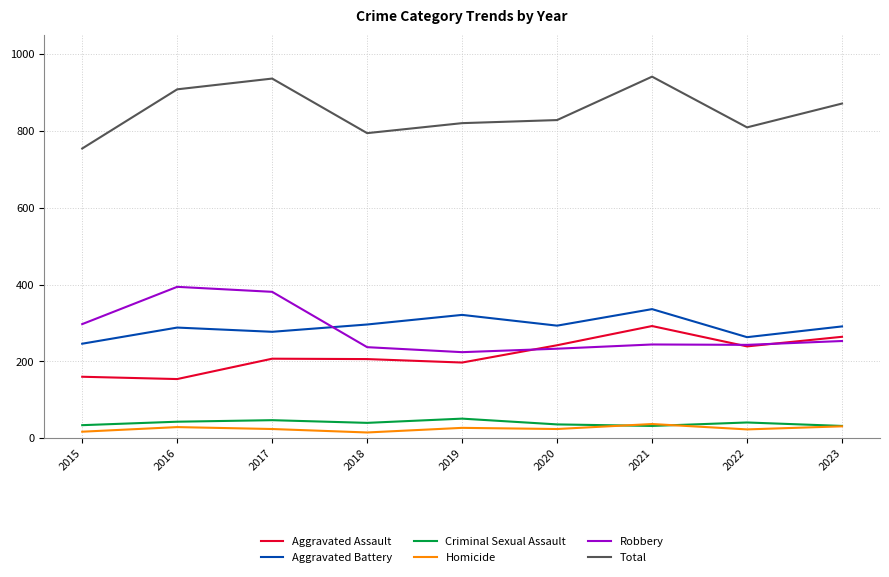

What is the total value across all series at 2019?

1640